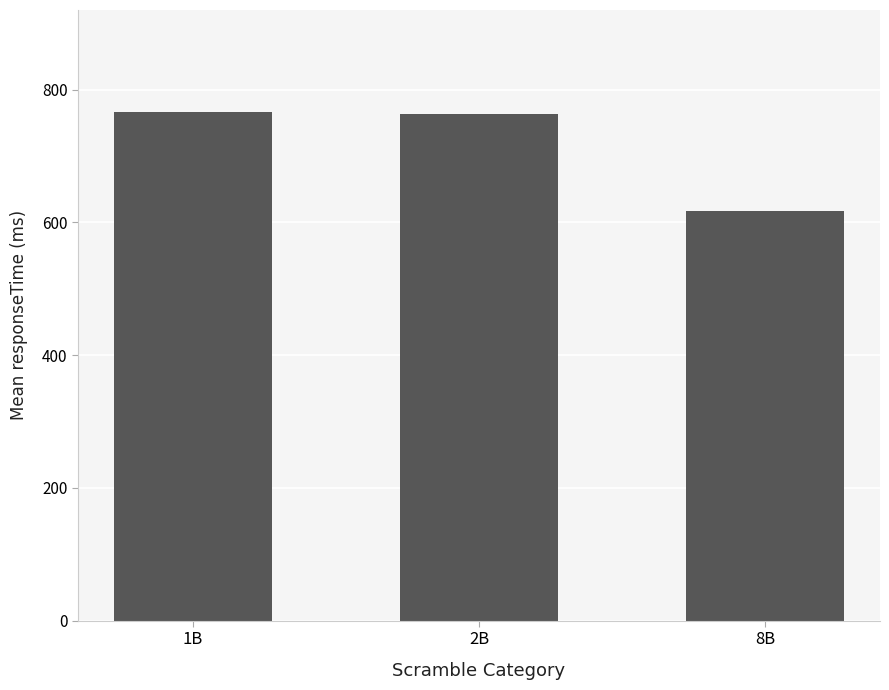

Where is the data nearest to the value 691?

2B